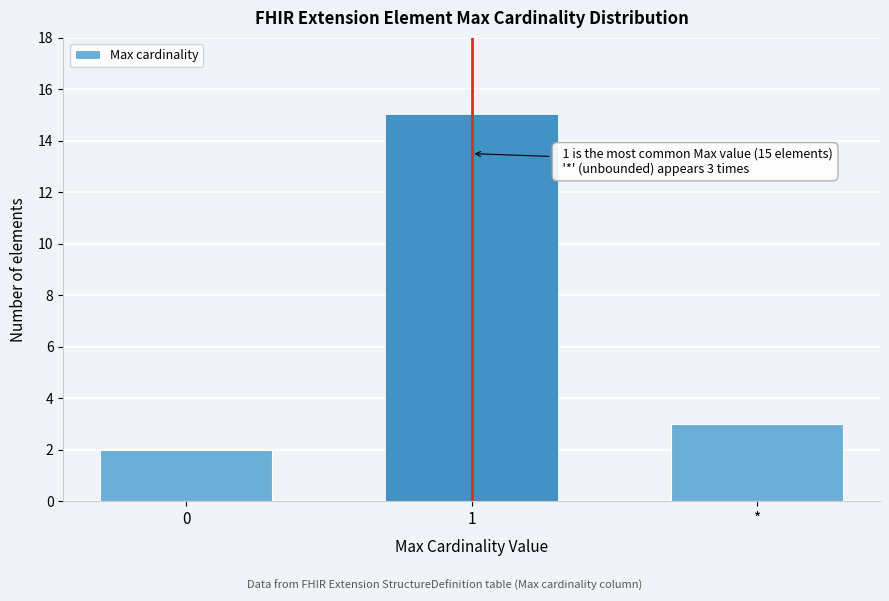

Reading left to right, what are all the values shown in this chart?

2	15	3